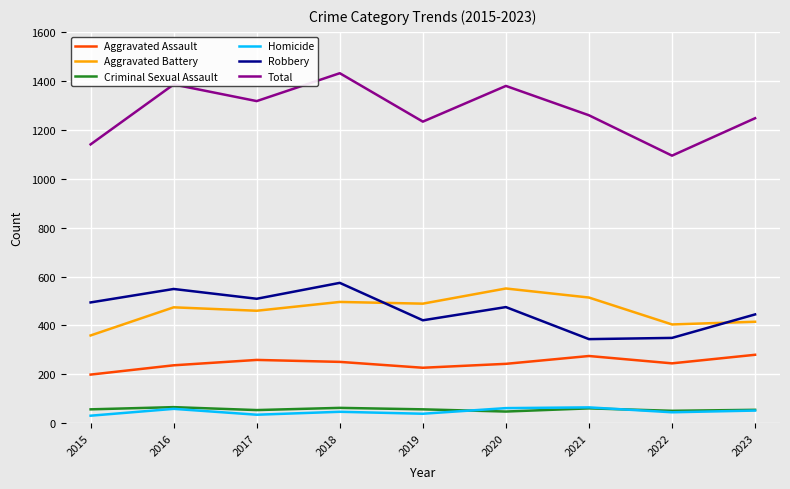

What is the average value of the Total series?

1276